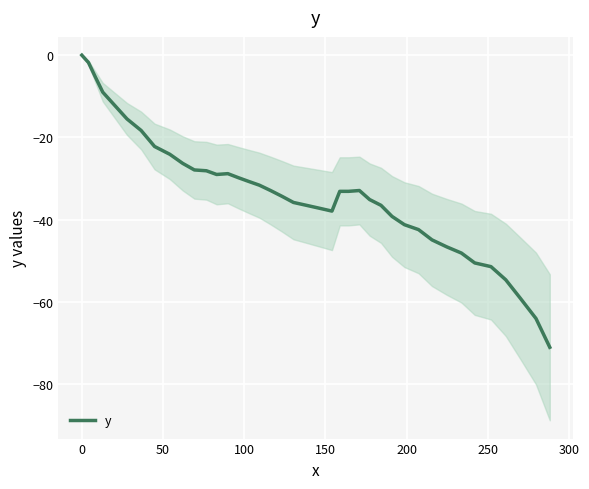

How many negative values are there?

39